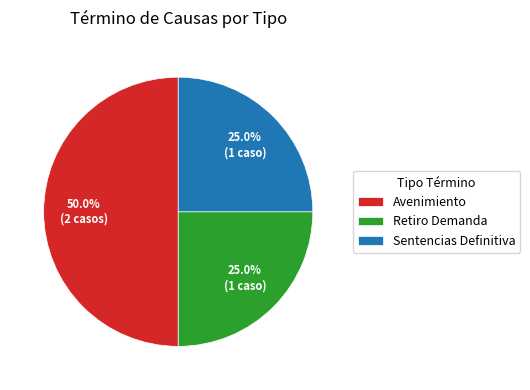

To the nearest percent, what is the average slice percentage?

33%